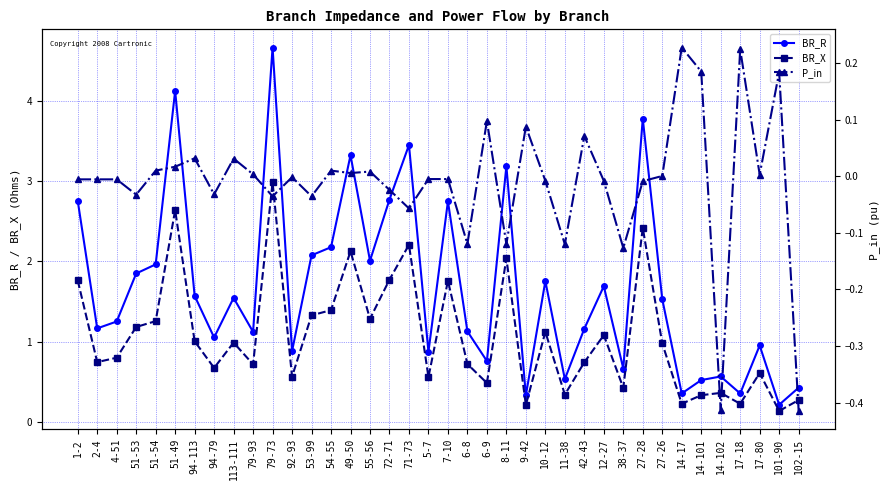

What are all the series names shown in the legend?

BR_R, BR_X, P_in